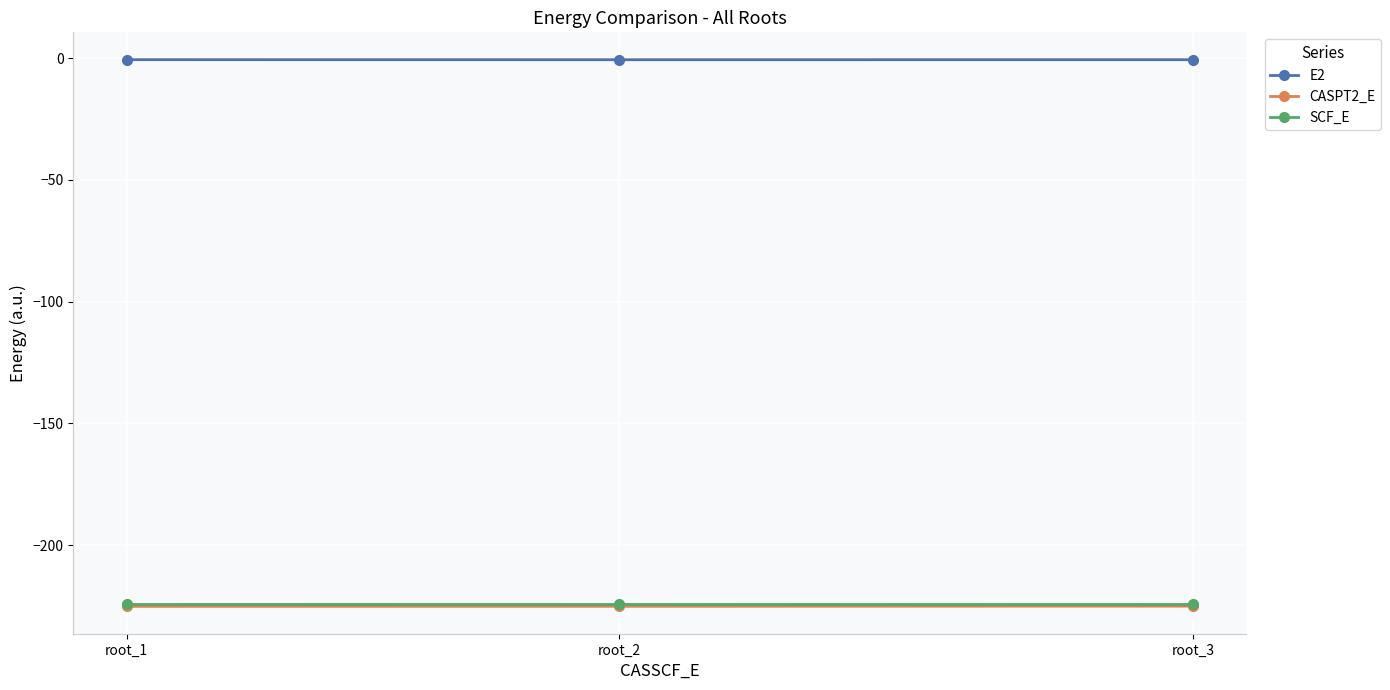

What is the value of the CASPT2_E point at the 1st from the left?

-225.2